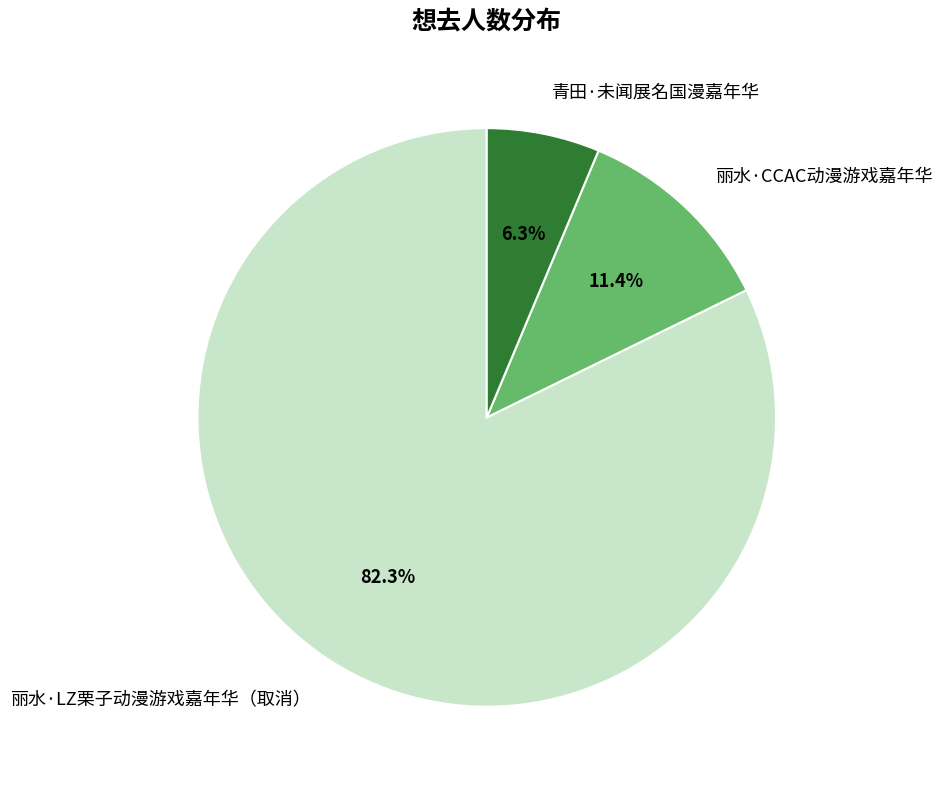

To the nearest percent, what is the average slice percentage?

33%